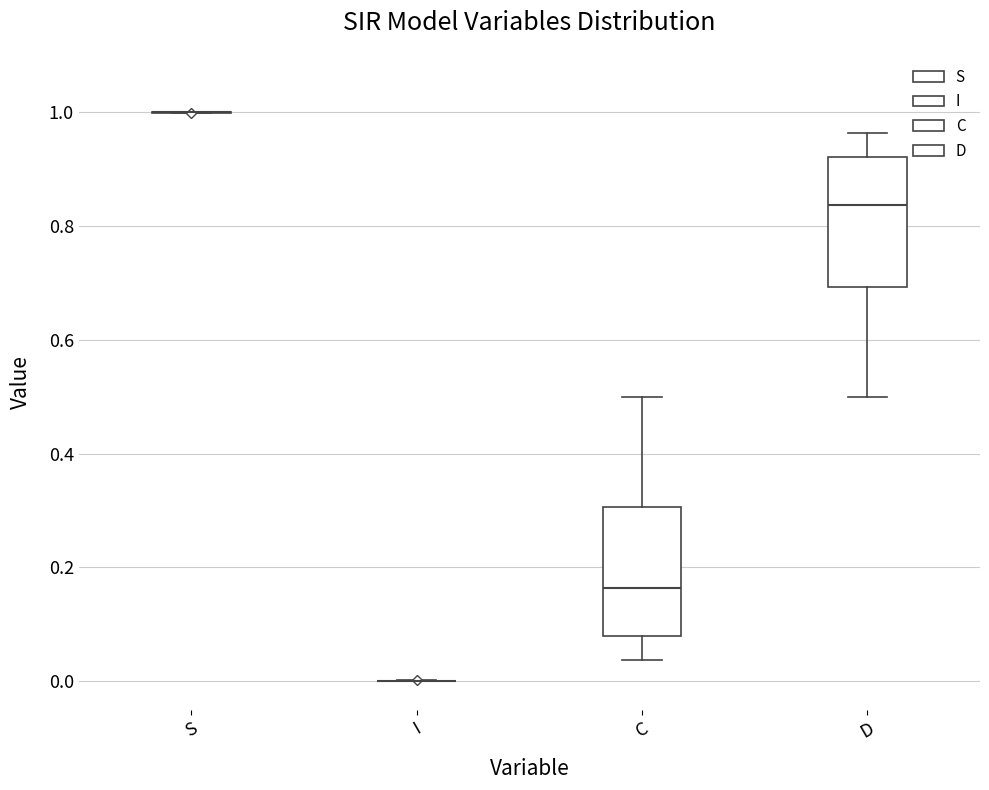

Reading left to right, transcribe this box plot: for each box, give where its median line is, the range the box spans, and where its two whiskers end, as read against the y-axis. The values are not printed on the chart, so give them approximately, as read against the axis.

S: box collapsed to a line at 1.00, whiskers 1.00 to 1.00
I: box collapsed to a line at 0.00, whiskers 0.00 to 0.00
C: median 0.16, box 0.08 to 0.30, whiskers 0.04 to 0.50
D: median 0.84, box 0.70 to 0.92, whiskers 0.50 to 0.96